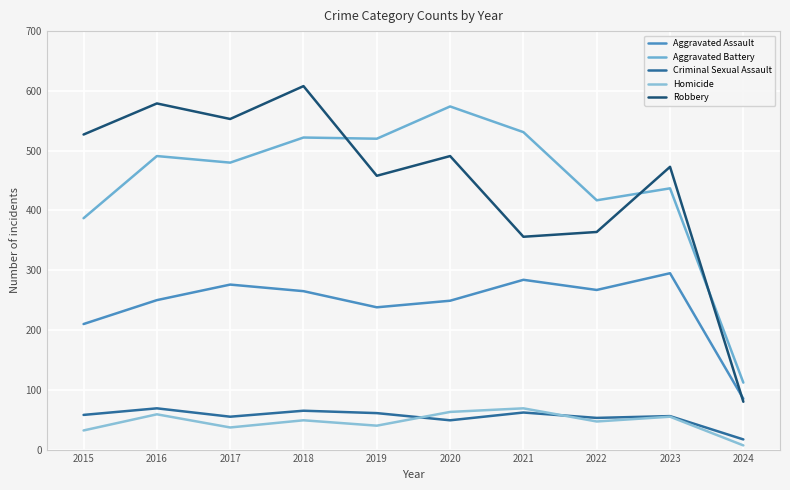

What value does the Criminal Sexual Assault series have at 2018?

65